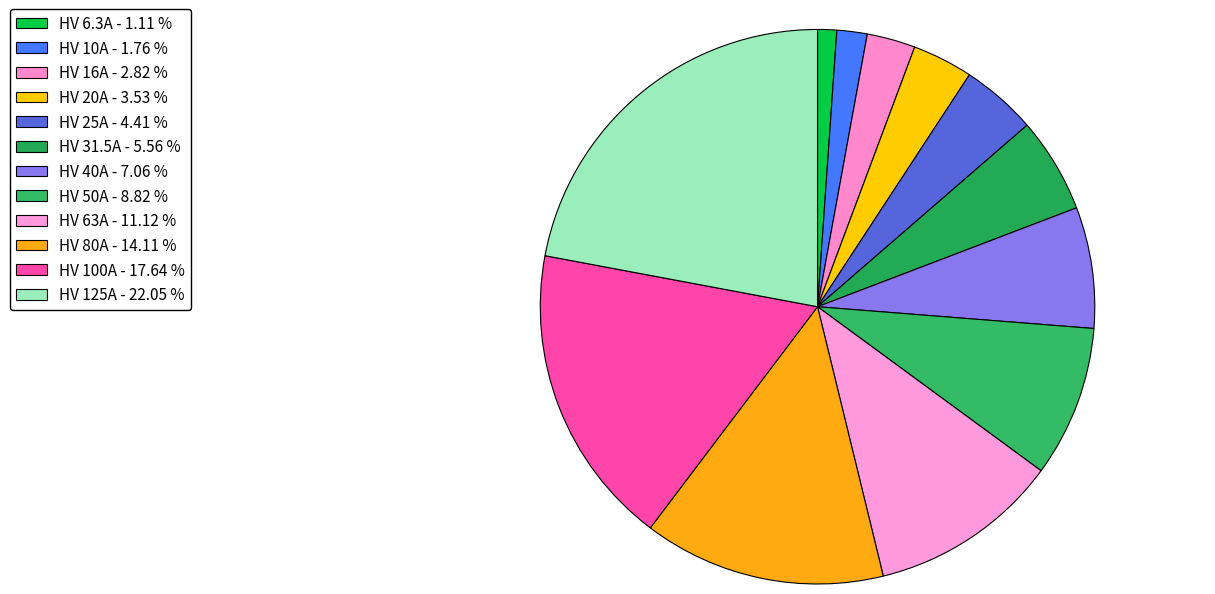

How many slices are in this pie chart?

12